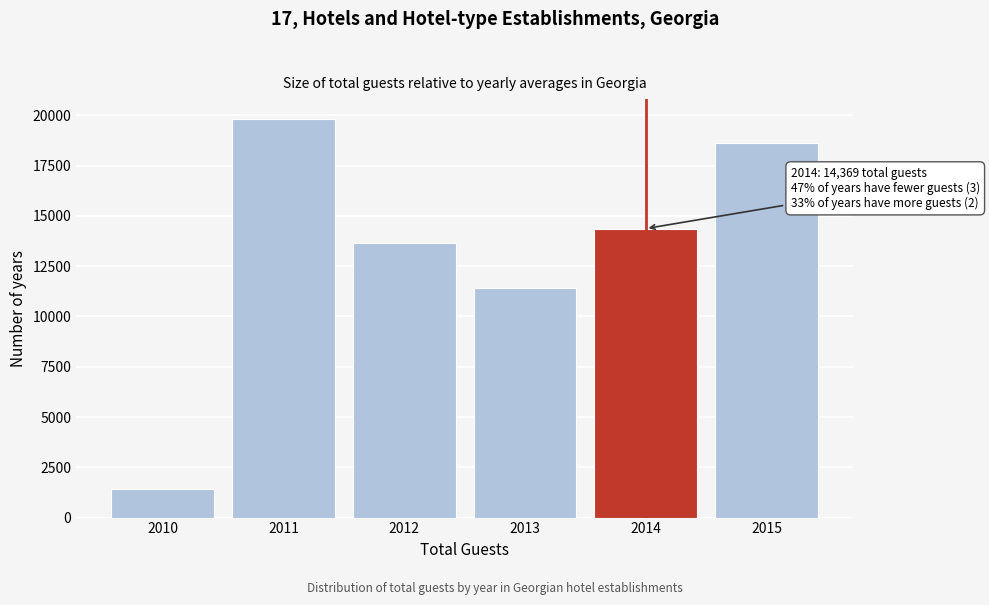

Reading right to left, extract all data points from this chart.

18618	14369	11438	13665	19807	1420